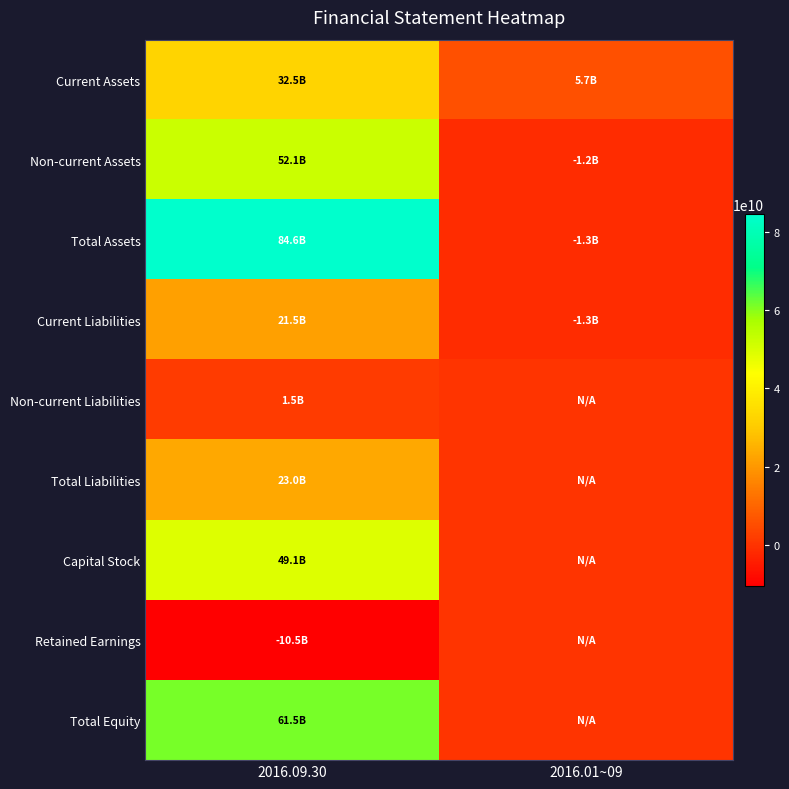

What is the total value across all series at 2016.01~09?

1798048780